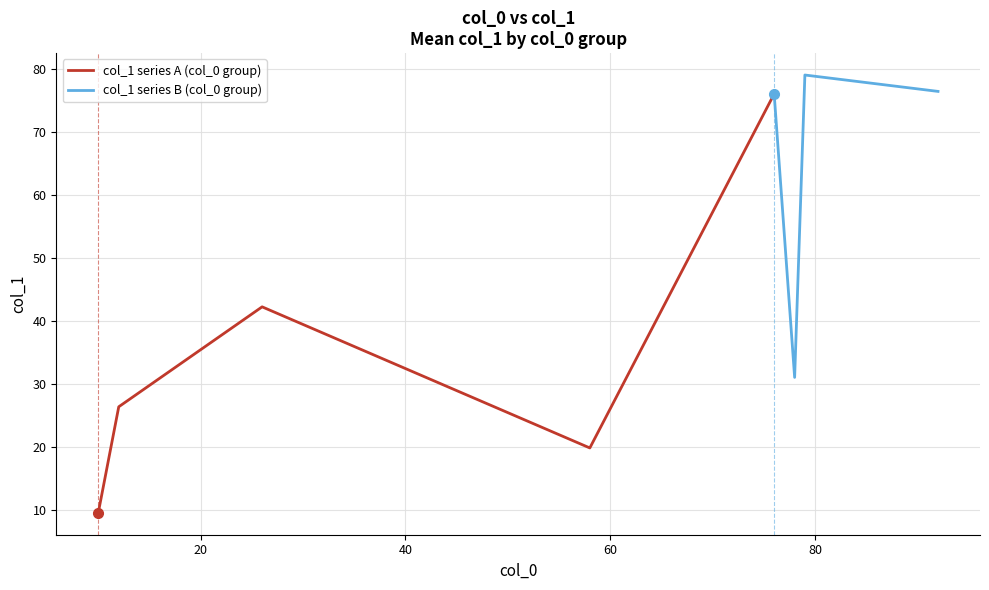

What is the maximum value for col_1 series A (col_0 group)?

76.0